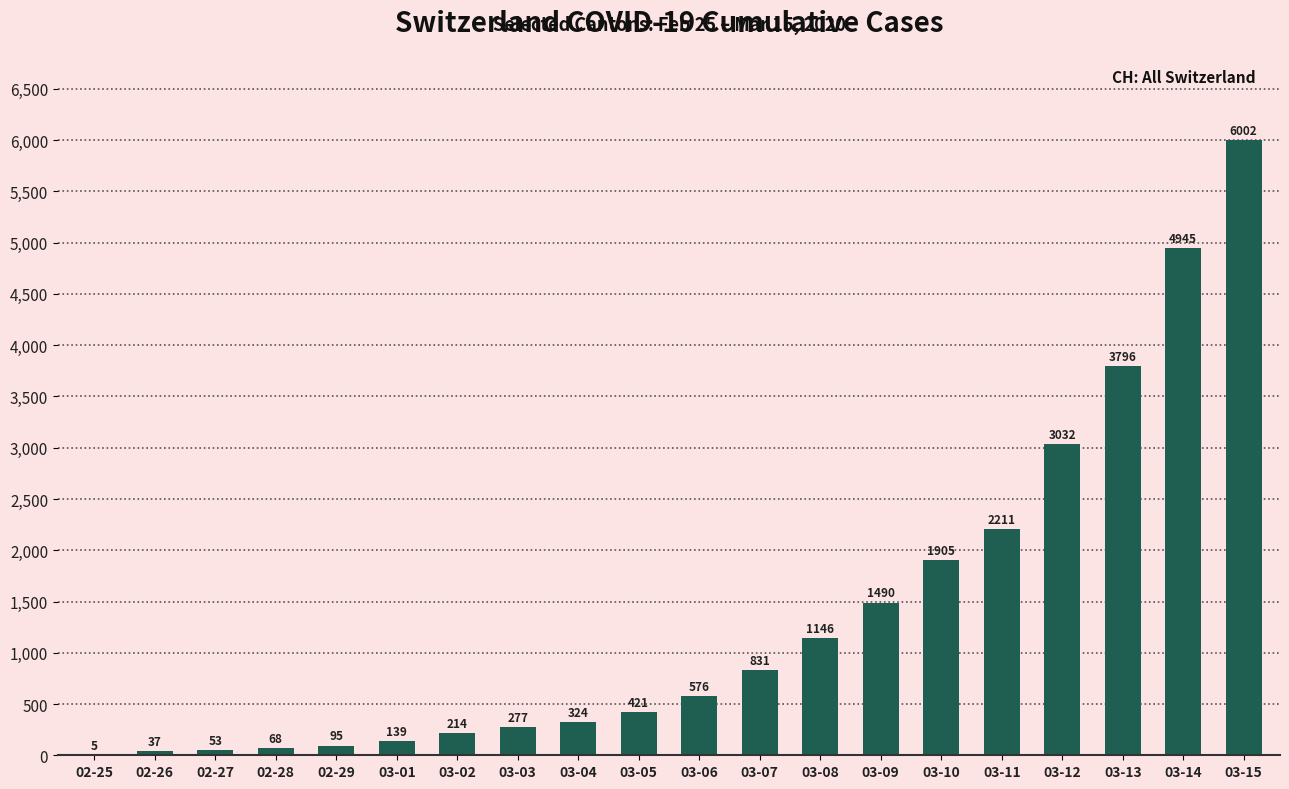

What is the change in value from 03-02 to 03-13?

+3582